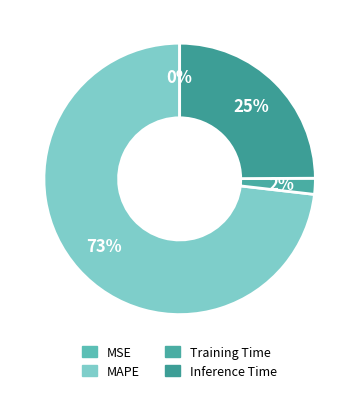

Which slice is the smallest?

MSE